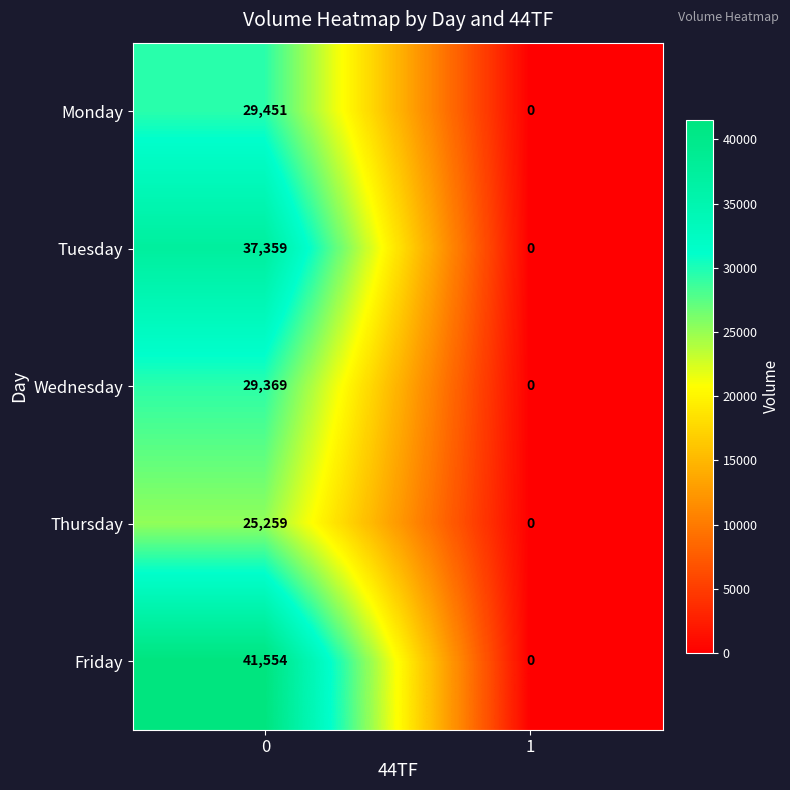

What is the difference between the Thursday values at 1 and 0?

25259